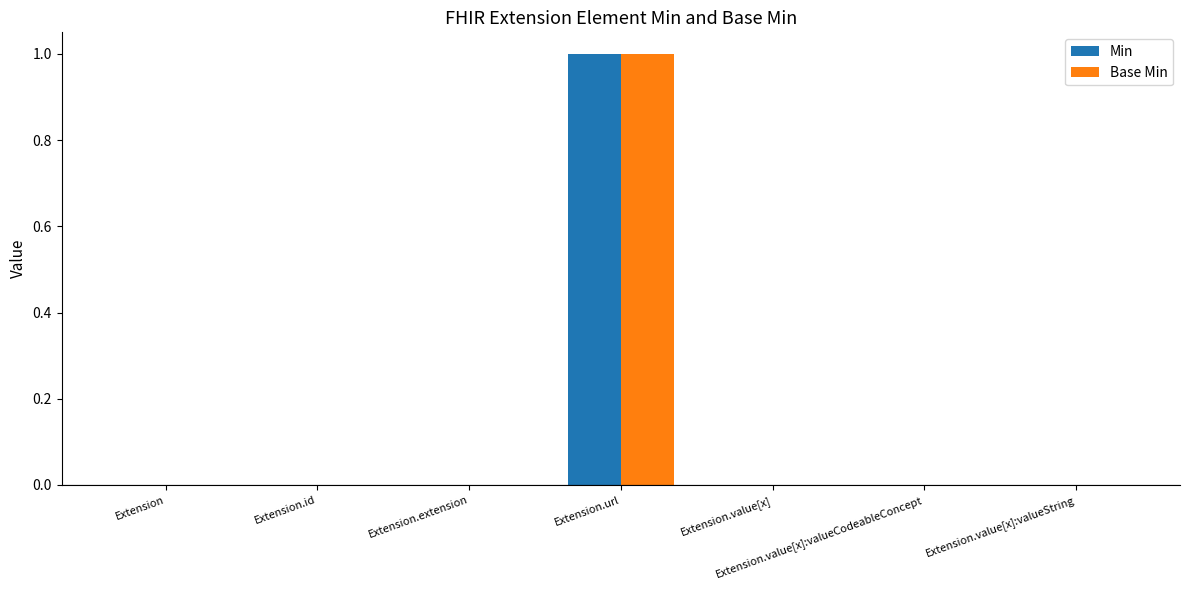

Is it true that Min equals 0 at Extension.extension?

True